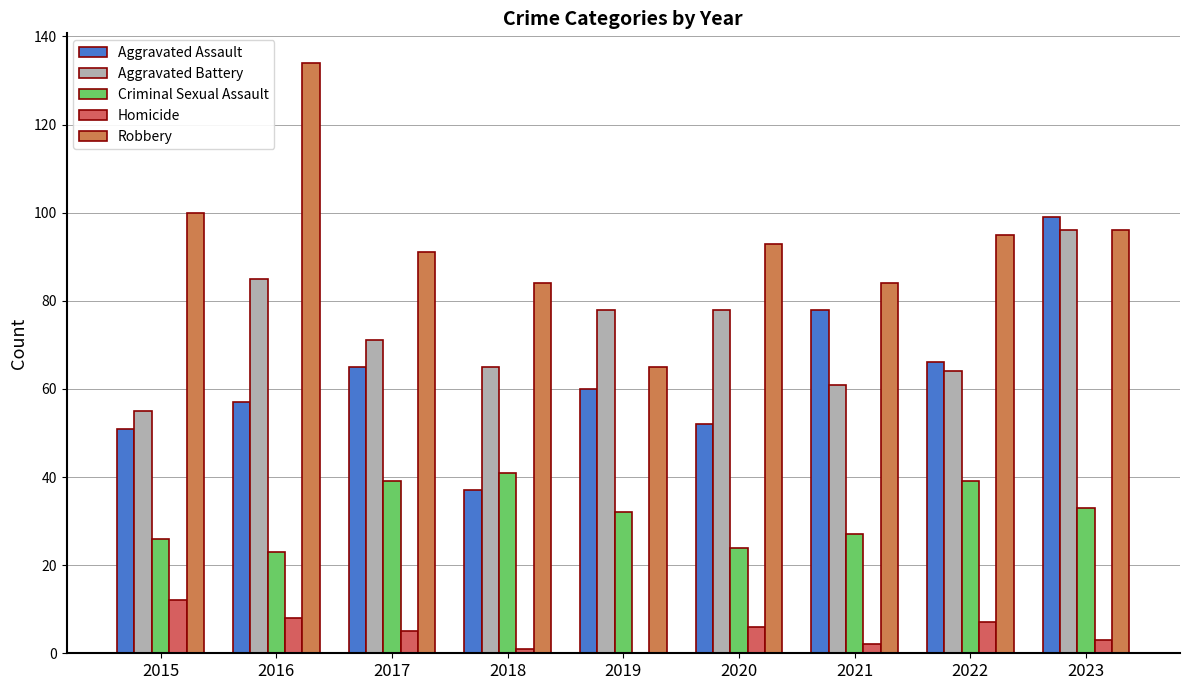

What is the total value across all series at 2017?

271